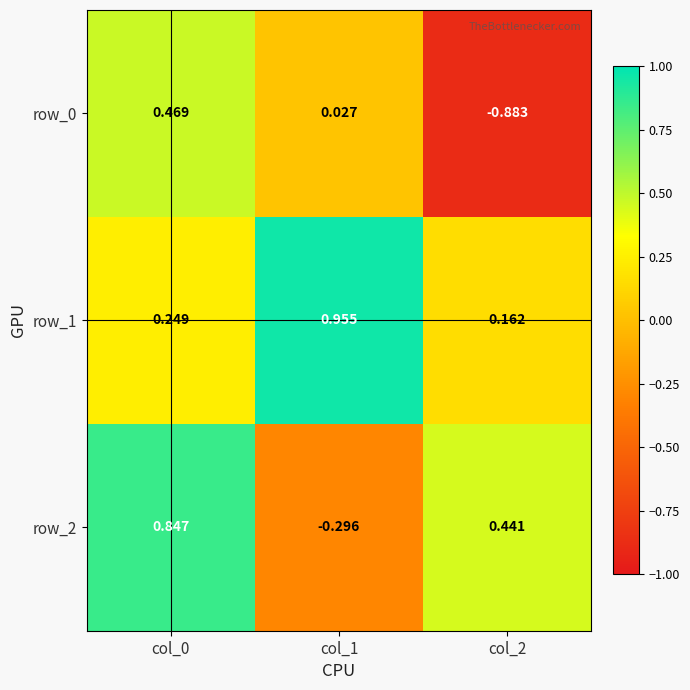

Is the value of row_2 at col_2 greater than the value of row_0 at col_0?

No